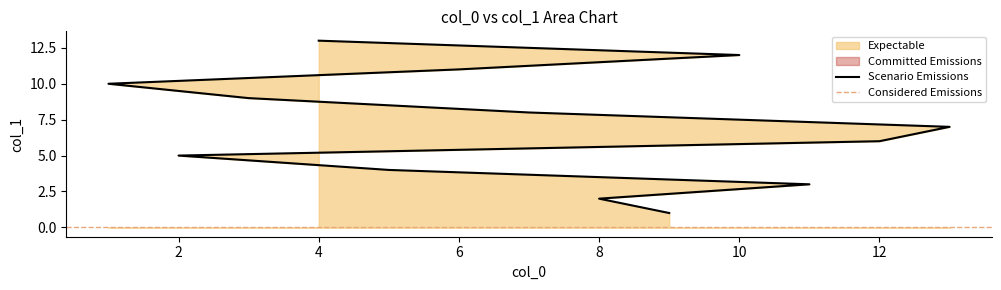

How many data points are above 7?

6